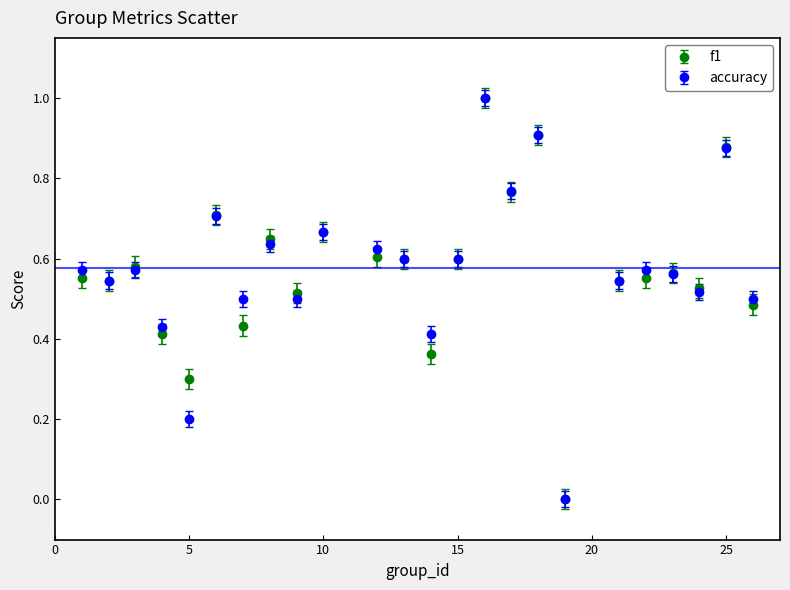

What is the maximum value for accuracy?

1.0